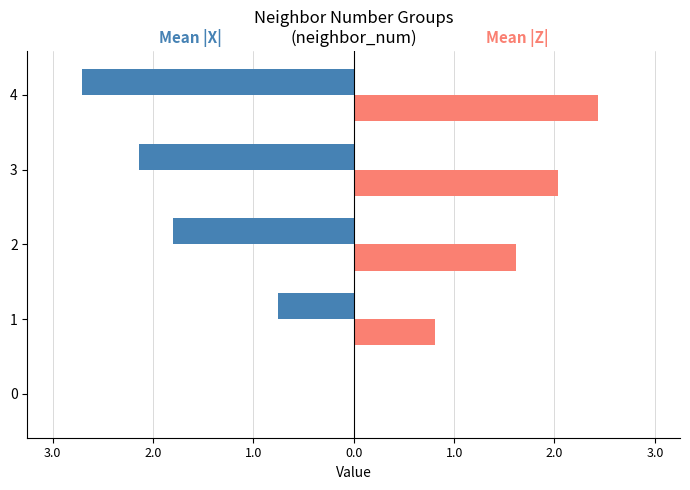

Reading left to right, what are all the values shown in this chart?

Mean |X|: 0.0	-0.8	-1.8	-2.1	-2.7
Mean |Z|: 0.0	0.8	1.6	2.0	2.4